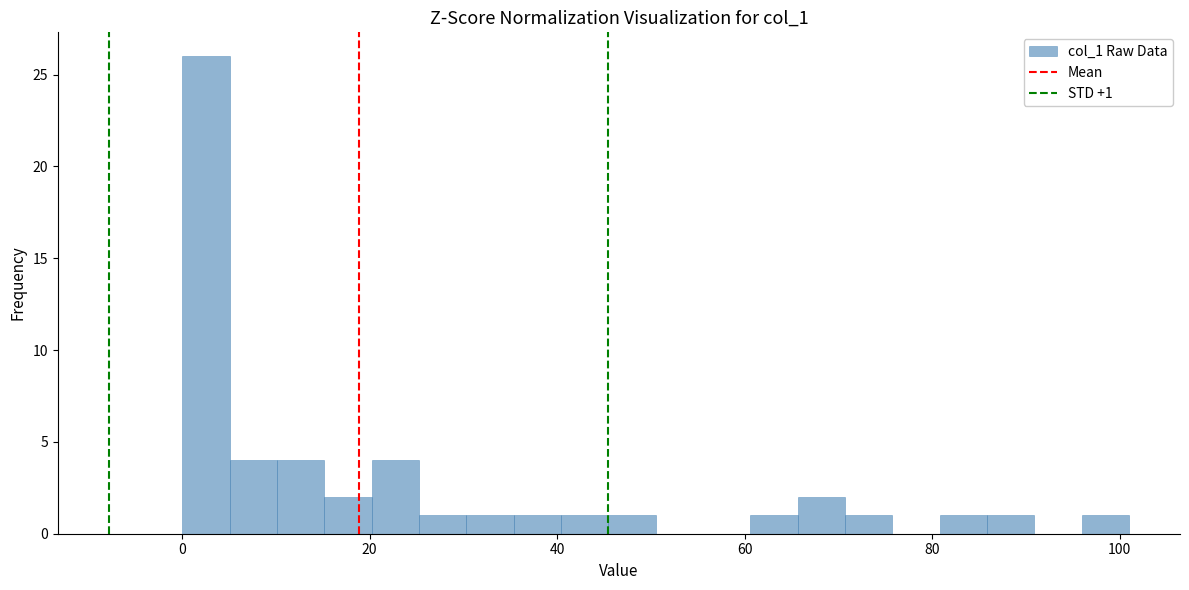

Read against the x-axis, roughly where is the centre of the tallest bar?

2